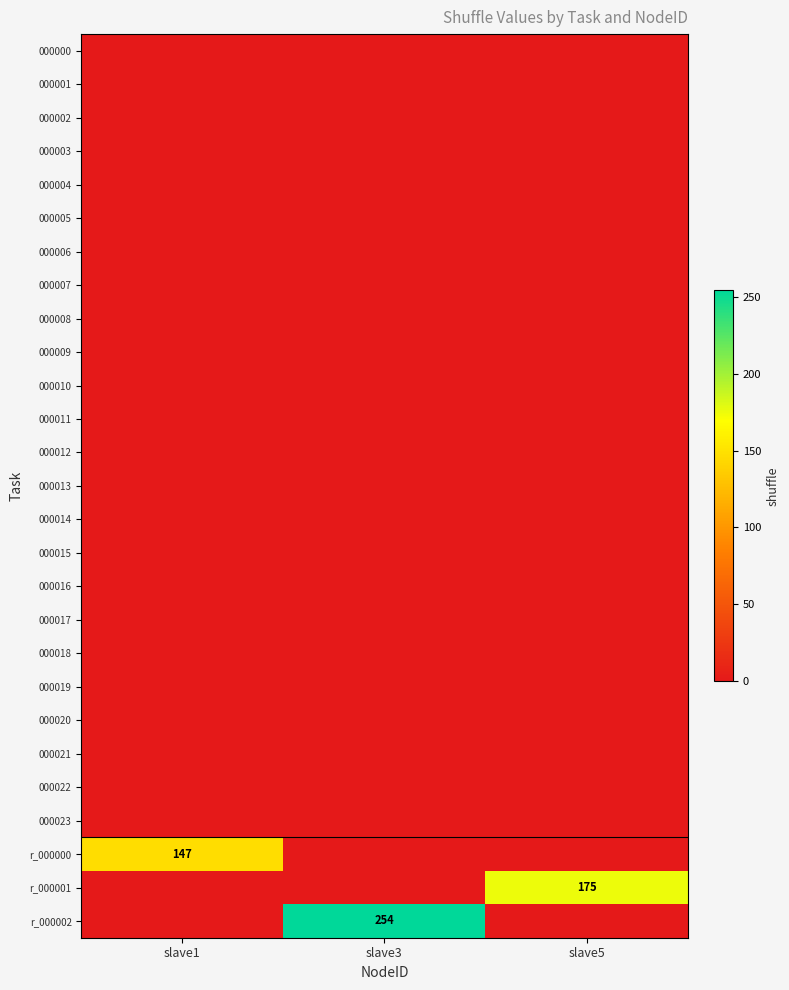

Is it true that r_000001 equals 175 at slave5?

True